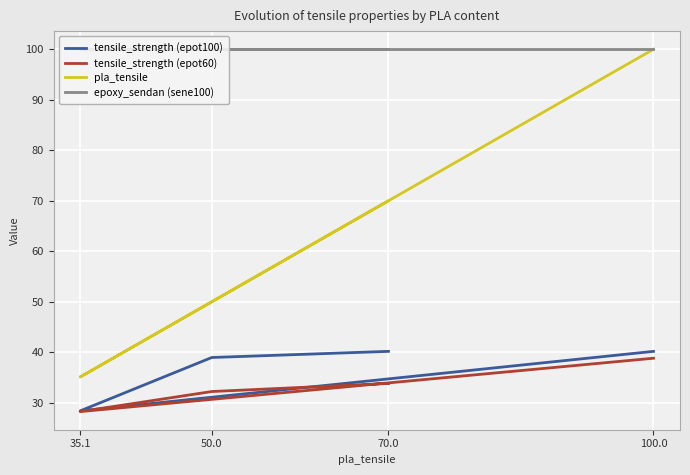

What is the difference between the second highest and second lowest values in the tensile_strength (epot60) series?

1.6